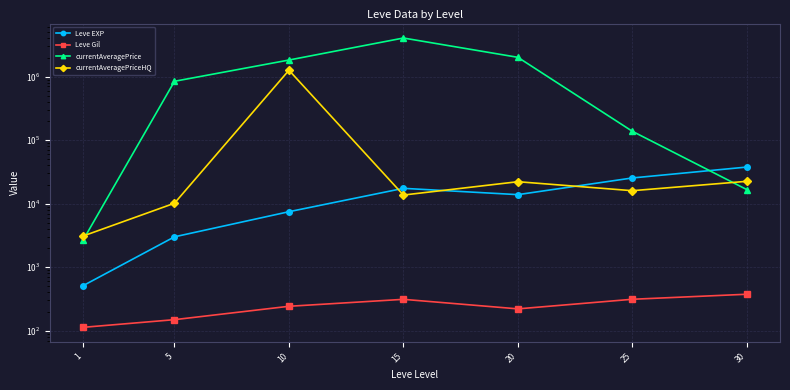

What are all the series names shown in the legend?

Leve EXP, Leve Gil, currentAveragePrice, currentAveragePriceHQ